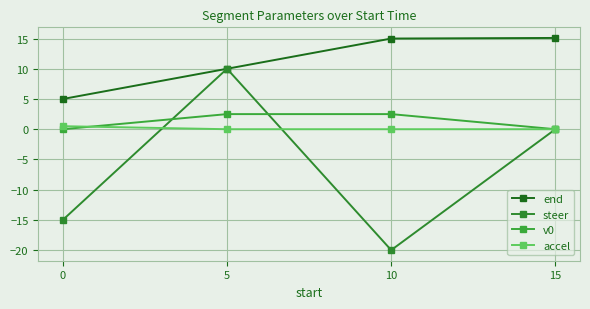

Which series has the largest total across all categories?

end